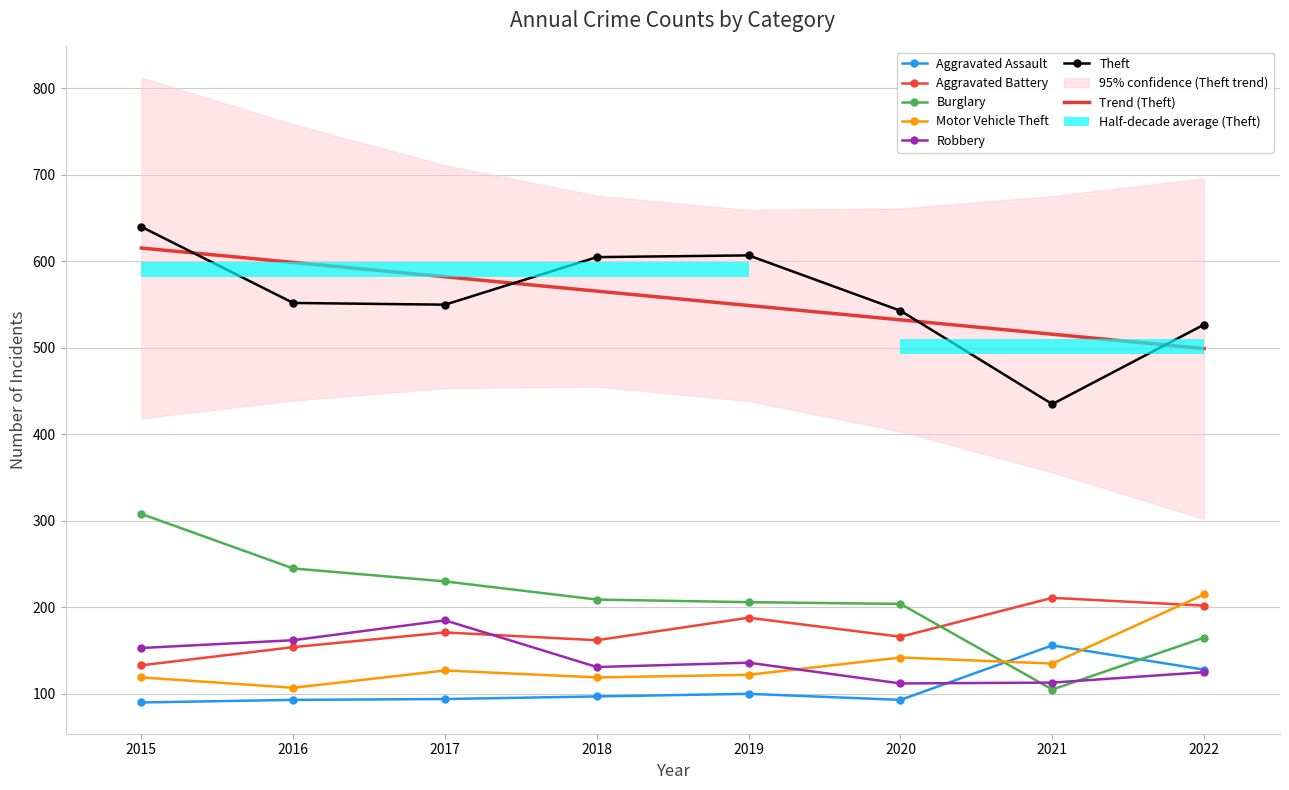

How many data points in Motor Vehicle Theft are less than 127?

4